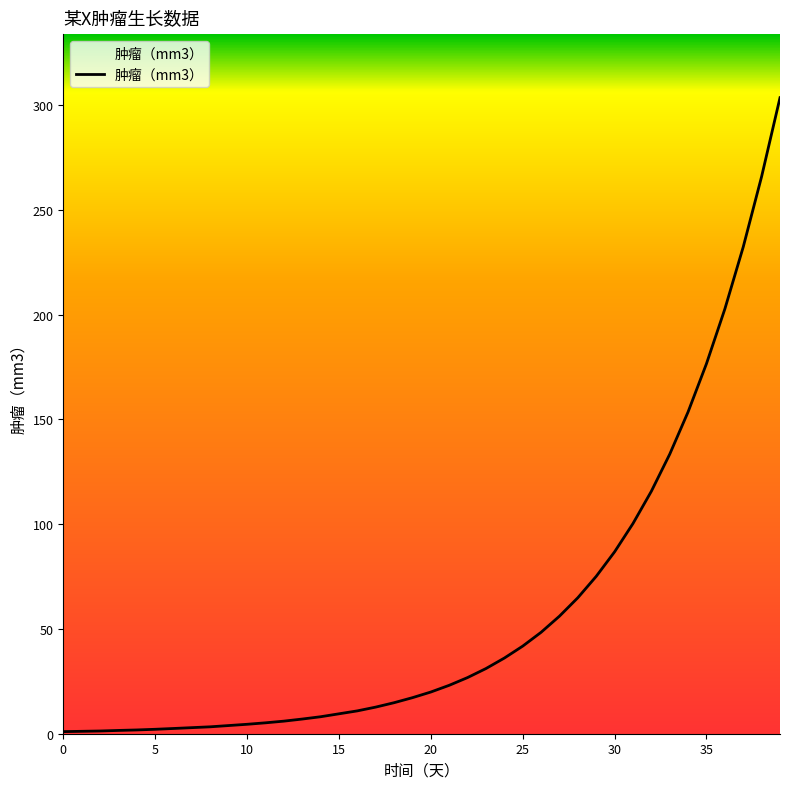

What is the difference between the maximum and second lowest values?

302.2